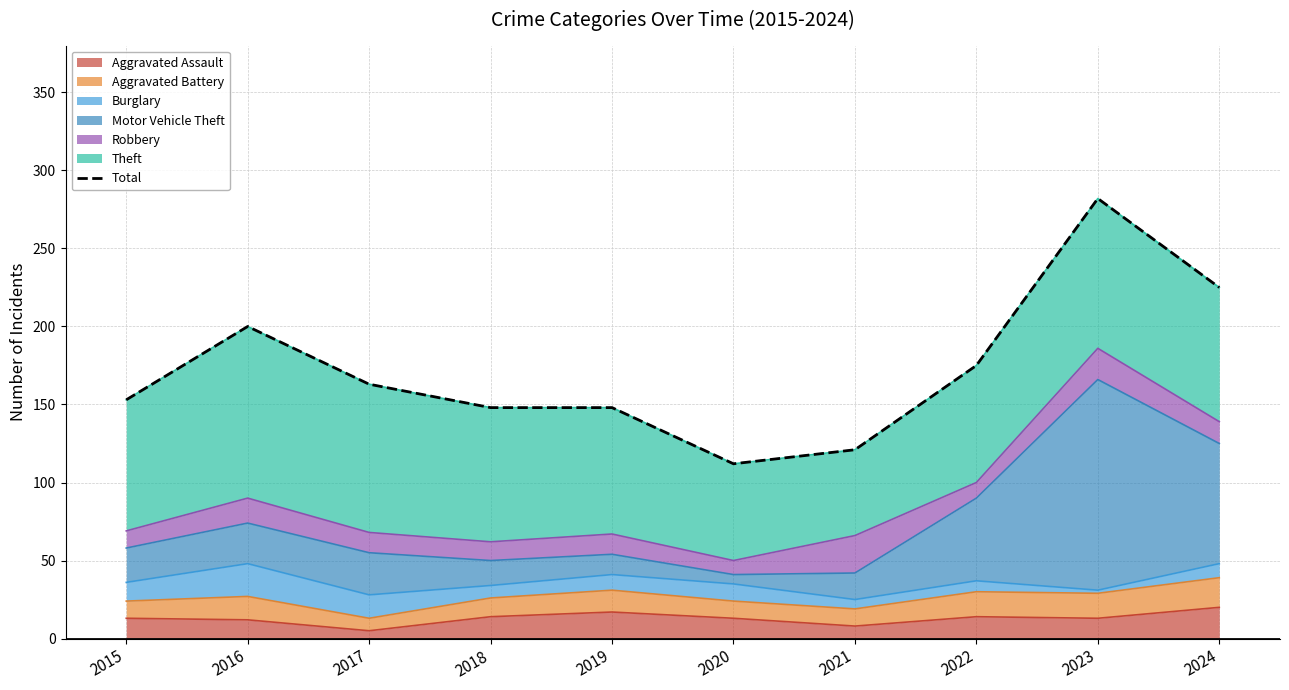

Count the number of values greater than 163.

4